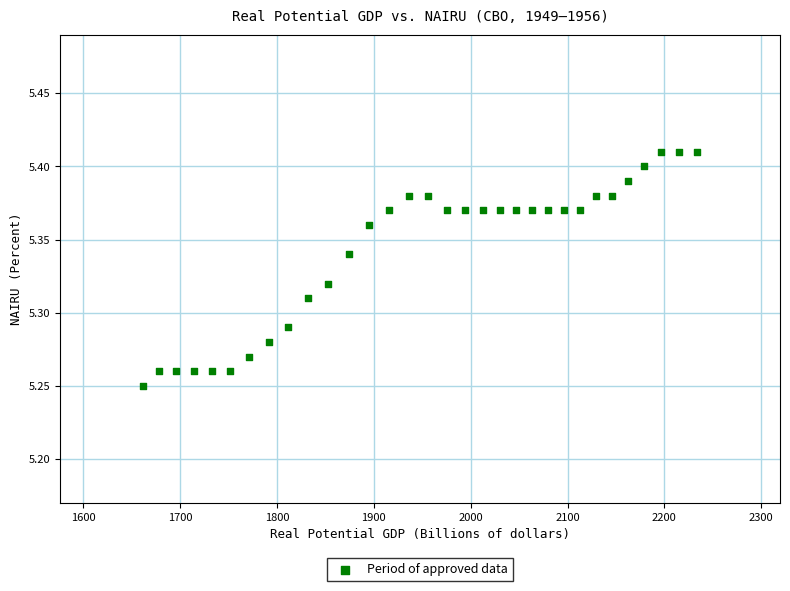

What is the range of X values (max minus min)?

572.2